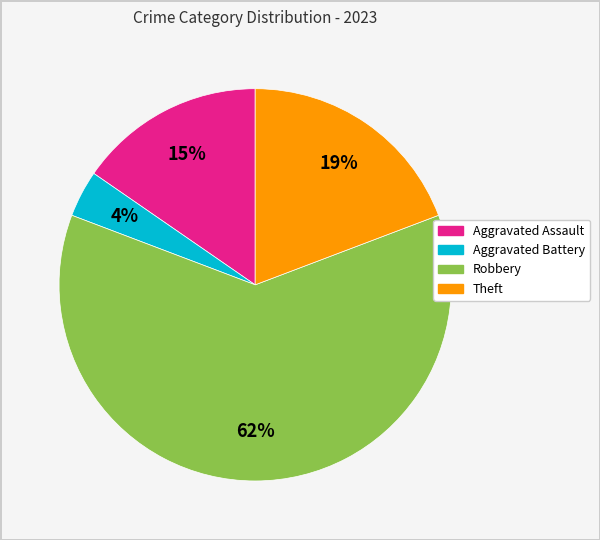

Which category accounts for the majority?

Robbery